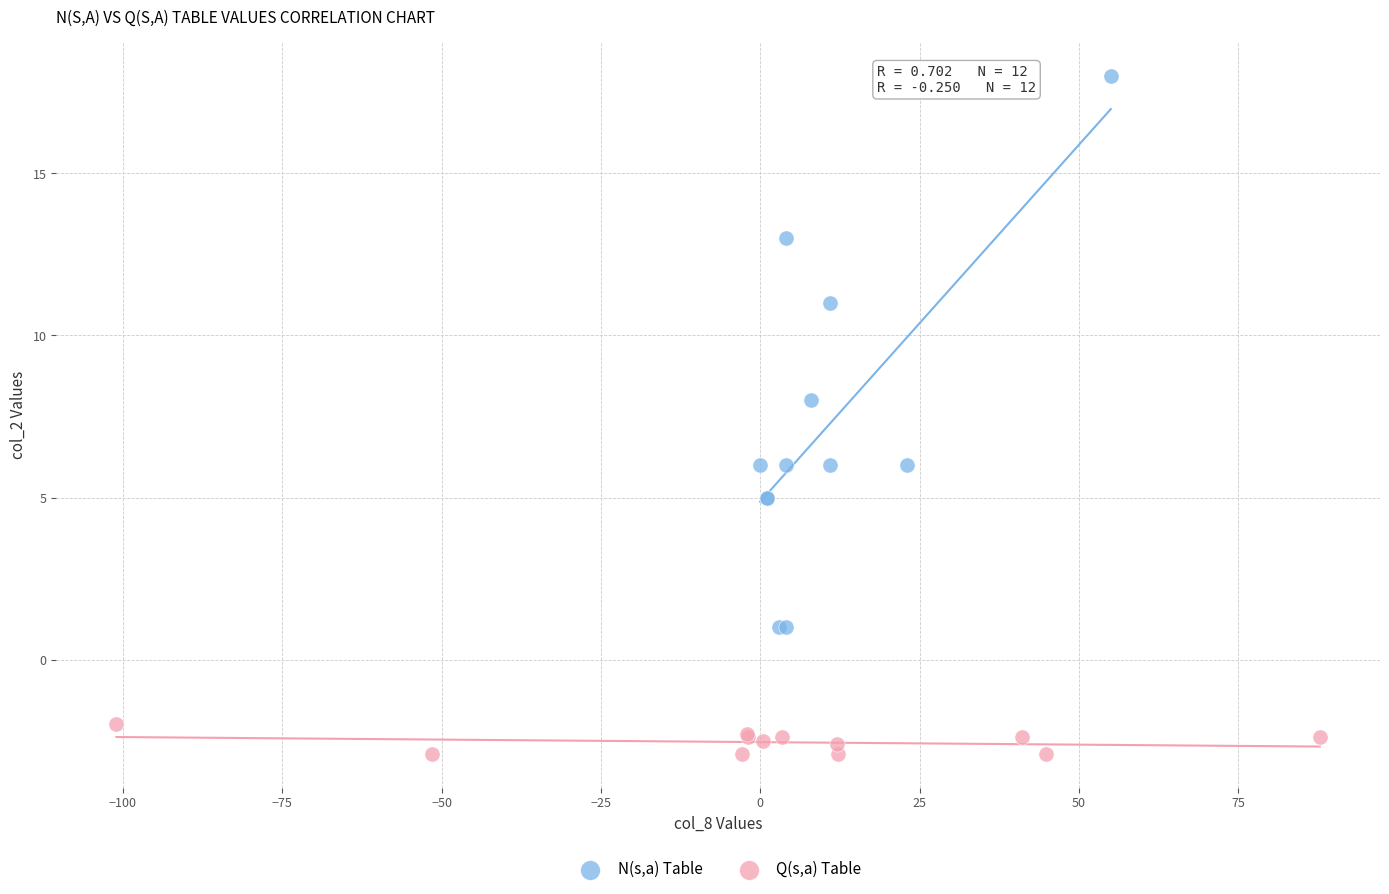

Which series reaches the minimum Y coordinate?

Q(s,a) Table